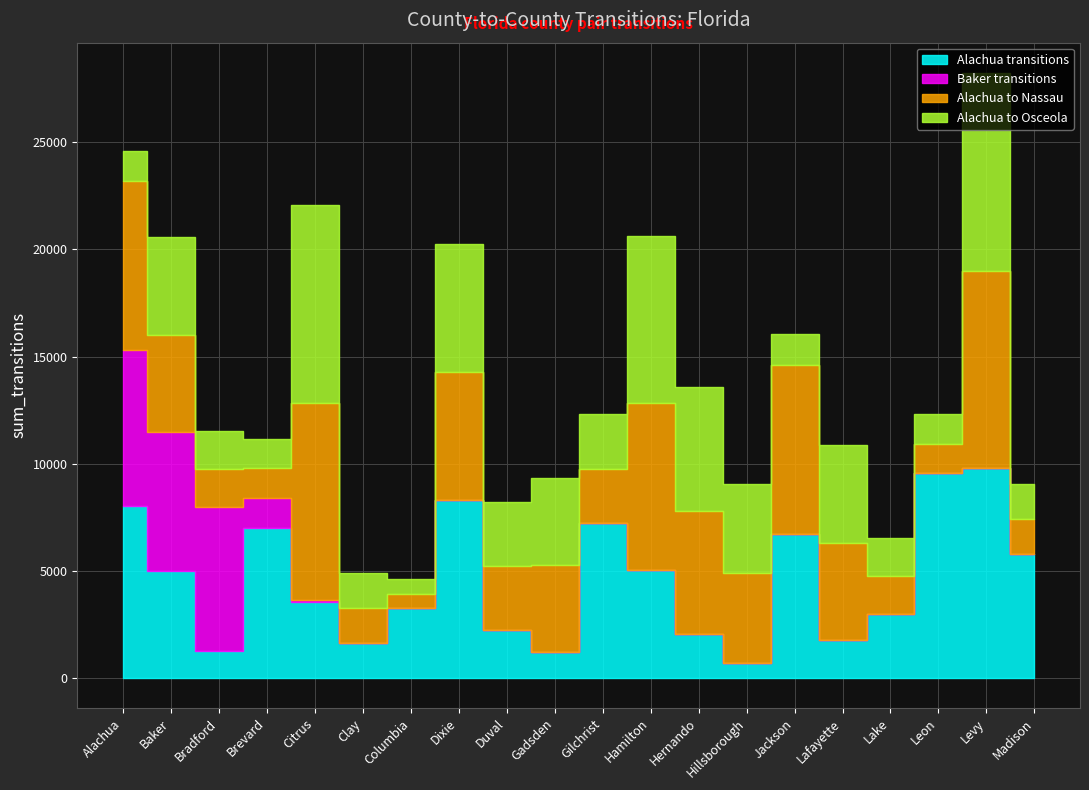

What is the value of the Alachua transitions point at the 14th from the left?

695